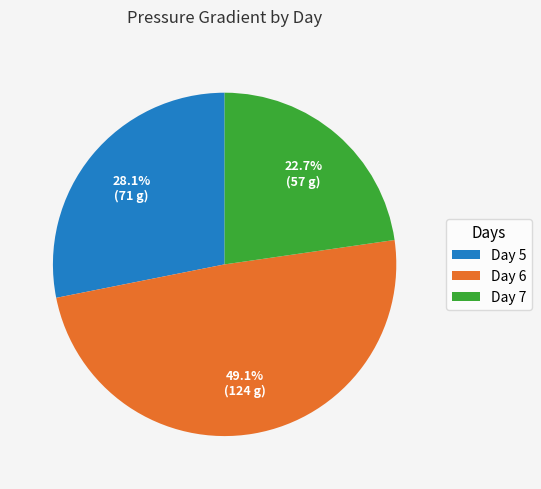

Which slice is the smallest?

Day 7